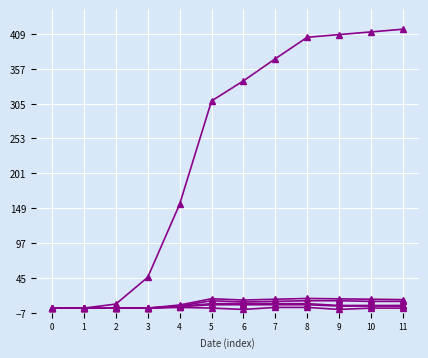

How many data points does each series have?

12